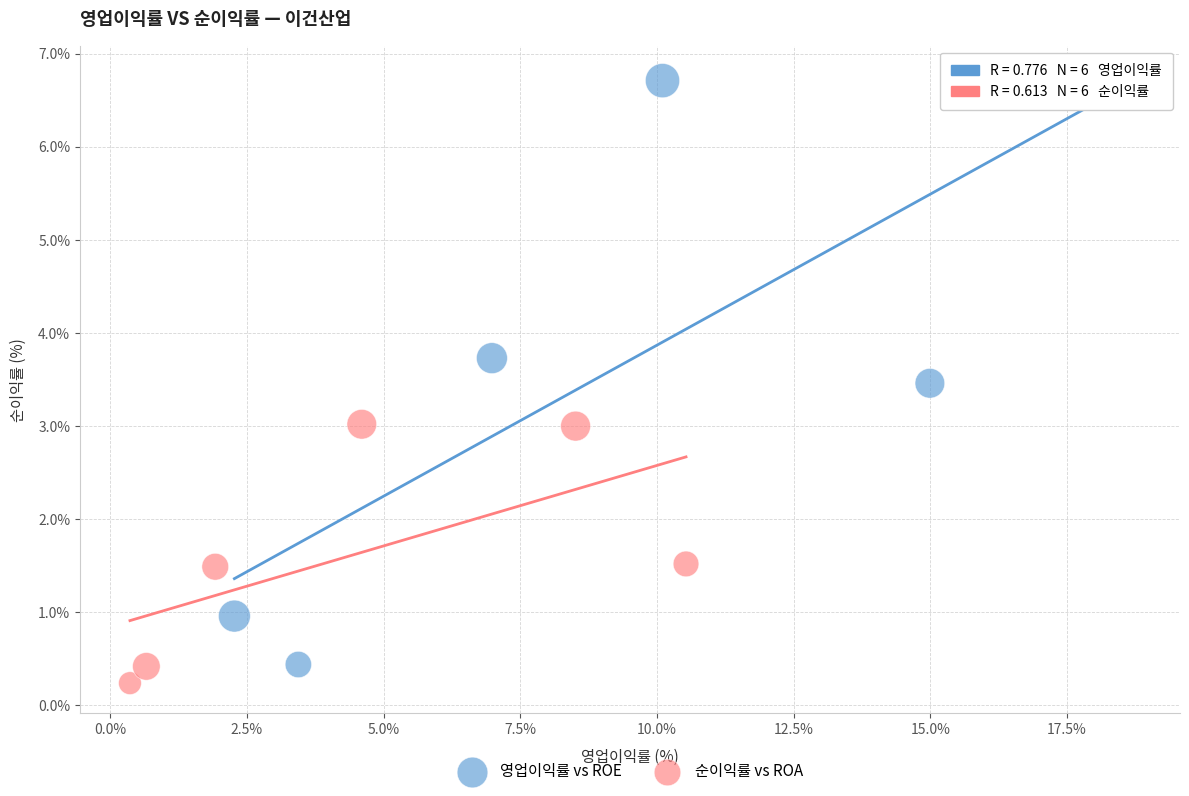

Which series has the largest Y range (max minus min)?

영업이익률 vs ROE